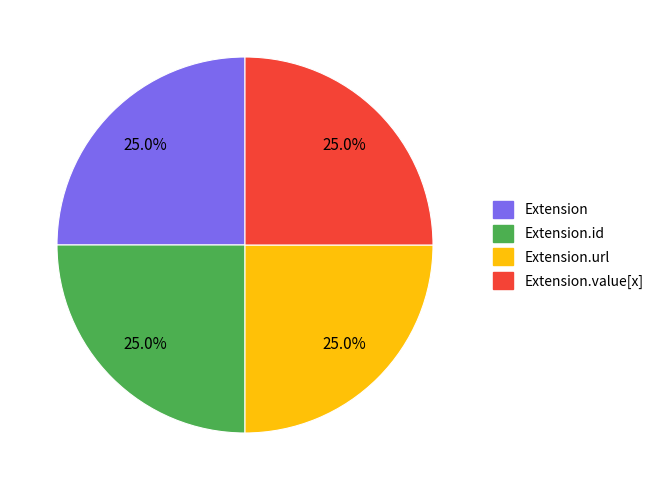

Does any single category account for the majority?

No